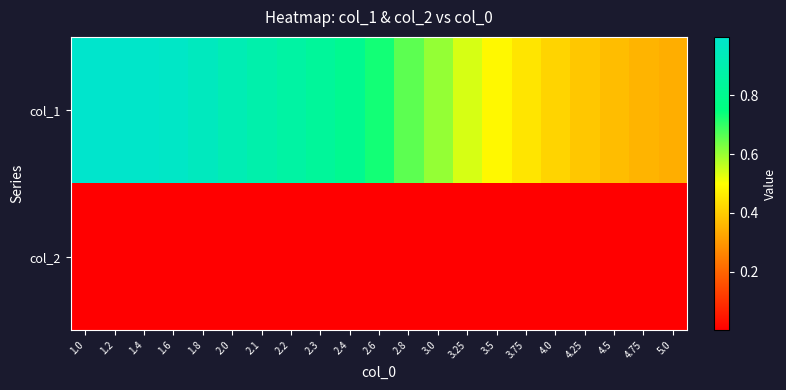

Reading left to right, extract all data points from this chart.

col_1: 1.0=1.0	1.2=1.0	1.4=1.0	1.6=1.0	1.8=1.0	2.0=0.9	2.1=0.9	2.2=0.9	2.3=0.8	2.4=0.8	2.6=0.7	2.8=0.7	3.0=0.6	3.25=0.5	3.5=0.5	3.75=0.4	4.0=0.4	4.25=0.4	4.5=0.4	4.75=0.4	5.0=0.3
col_2: 1.0=0.0	1.2=0.0	1.4=0.0	1.6=0.0	1.8=0.0	2.0=0.0	2.1=0.0	2.2=0.0	2.3=0.0	2.4=0.0	2.6=0.0	2.8=0.0	3.0=0.0	3.25=0.0	3.5=0.0	3.75=0.0	4.0=0.0	4.25=0.0	4.5=0.0	4.75=0.0	5.0=0.0